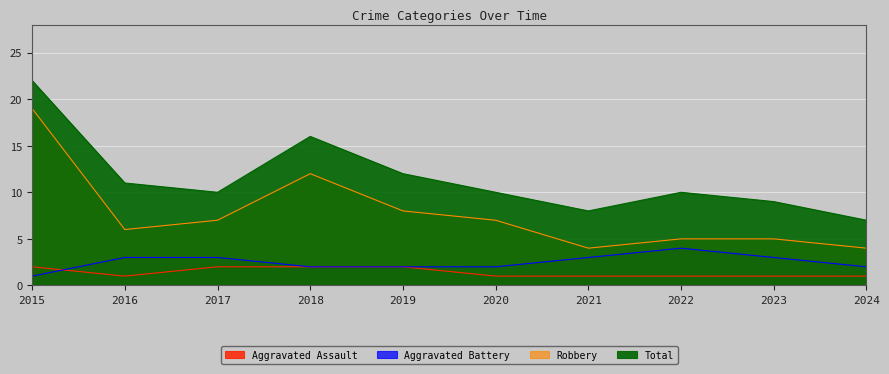

Does the chart display data point markers on the line(s)?

No